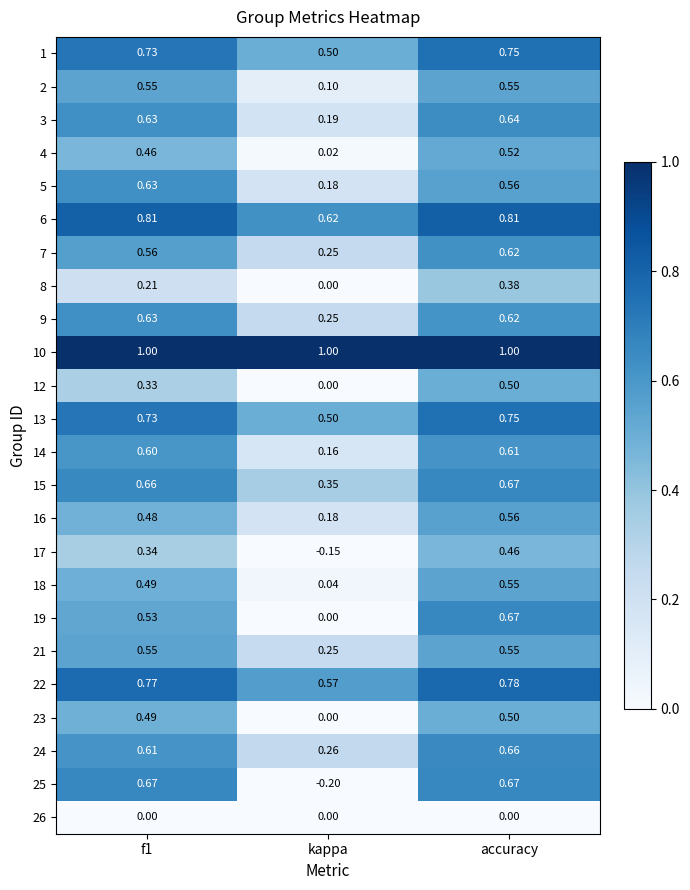

Is the value of 16 at accuracy greater than the value of 6 at f1?

No